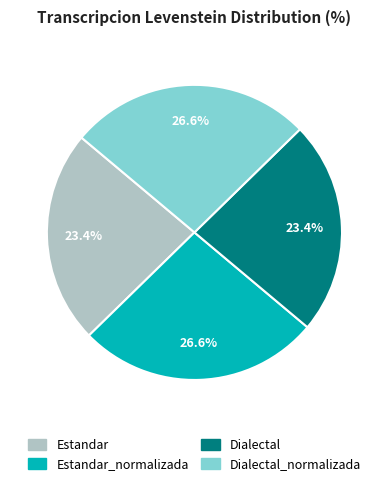

Does any single category account for the majority?

No